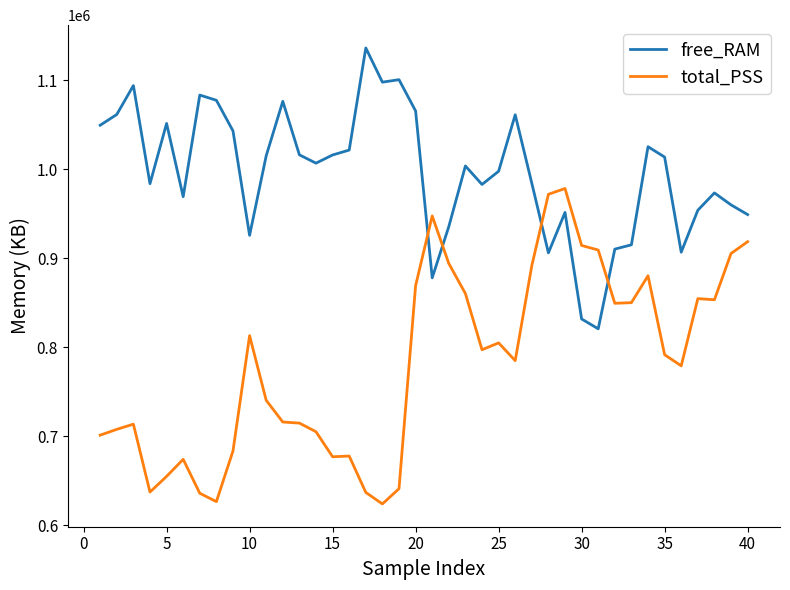

After their last crossing, which series has the higher values: total_PSS or free_RAM?

free_RAM